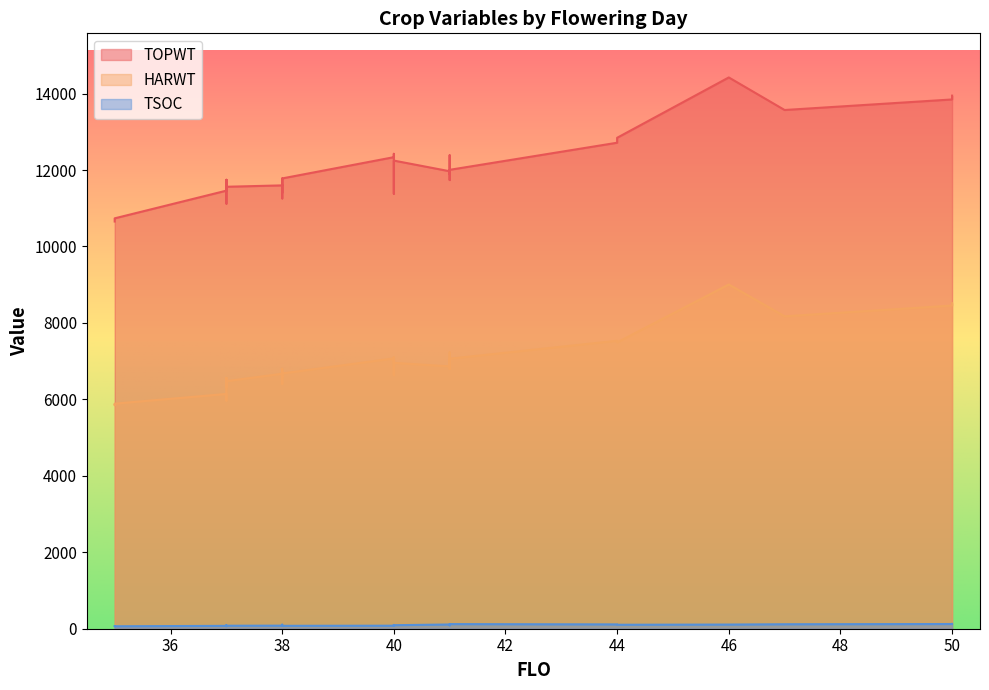

Is it true that HARWT equals 3668 at 37?

False